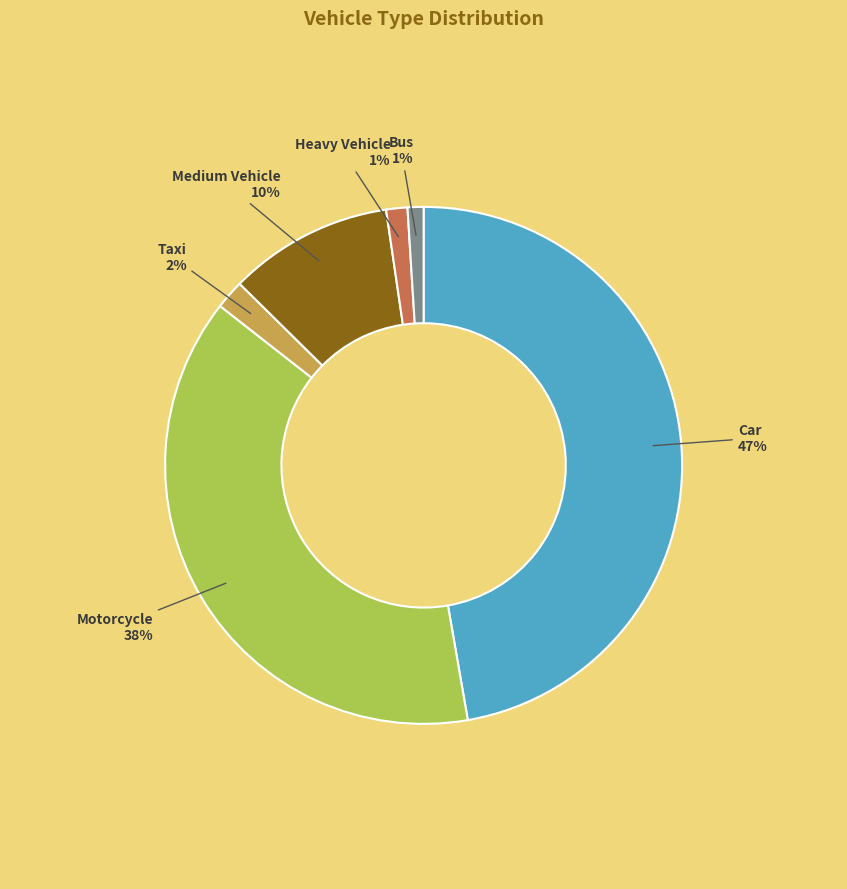

To the nearest percent, what is the average slice percentage?

17%